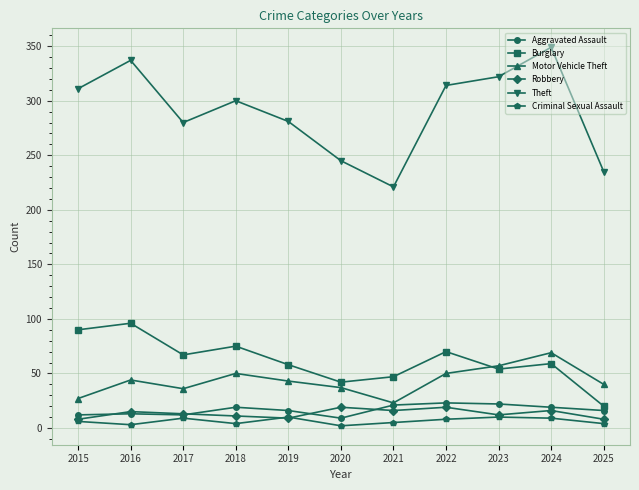

Which series has the largest range (max minus min)?

Theft